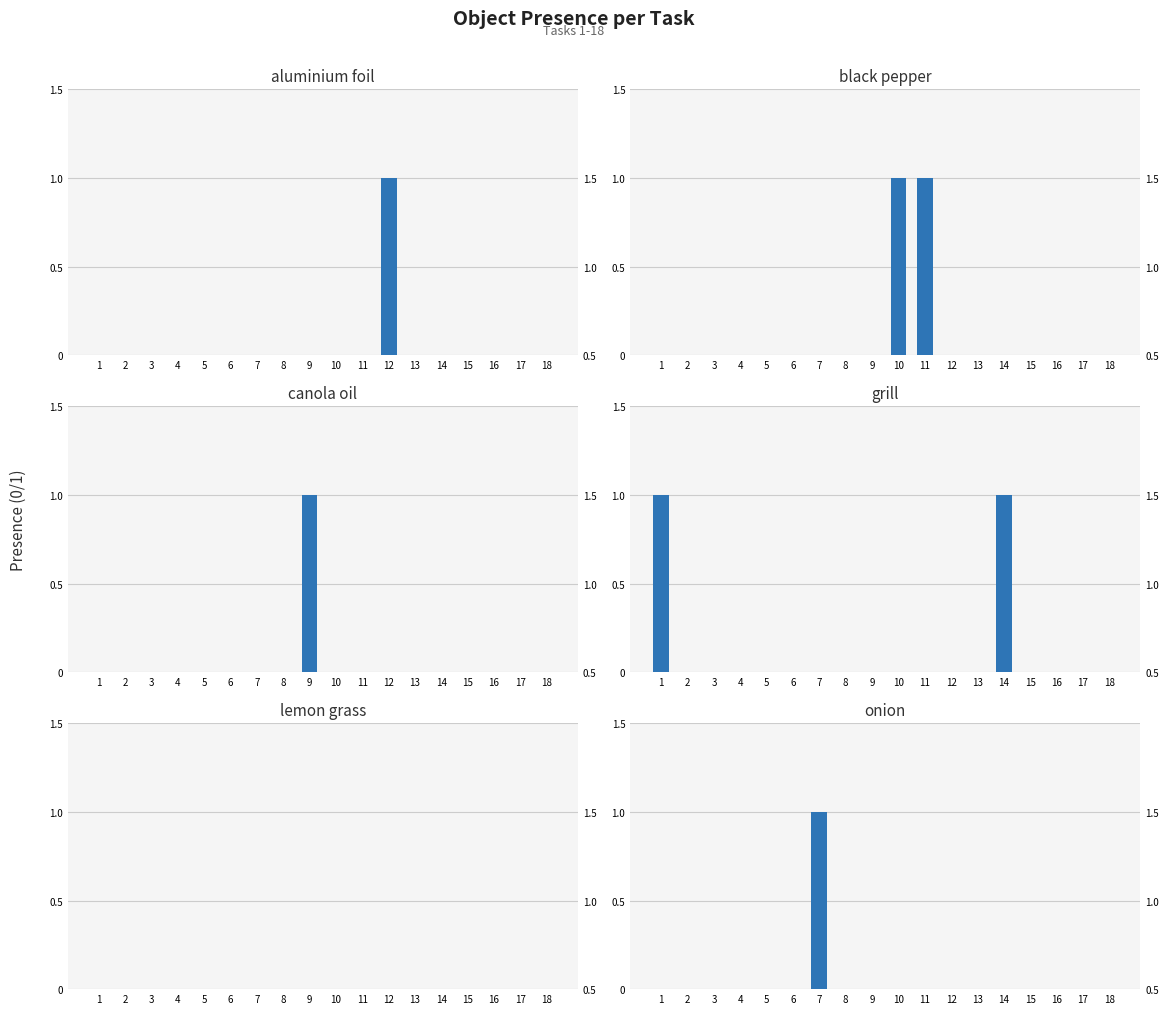

Which series changed the most between 1 and 3?

Object_79_grill